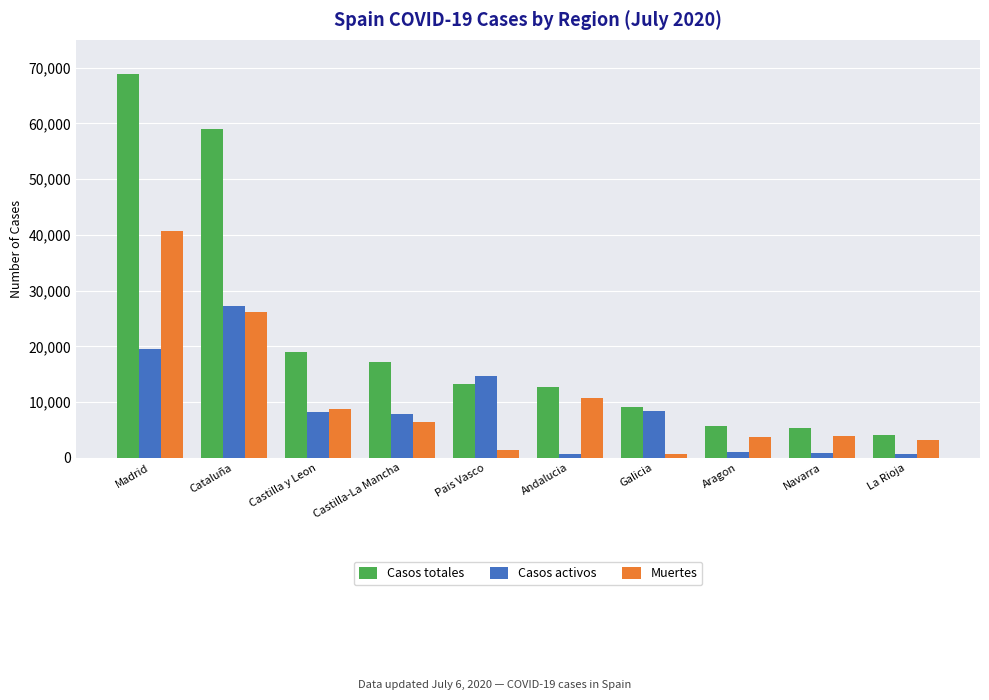

The Muertes series shows 45112 at Cataluña. True or false?

False